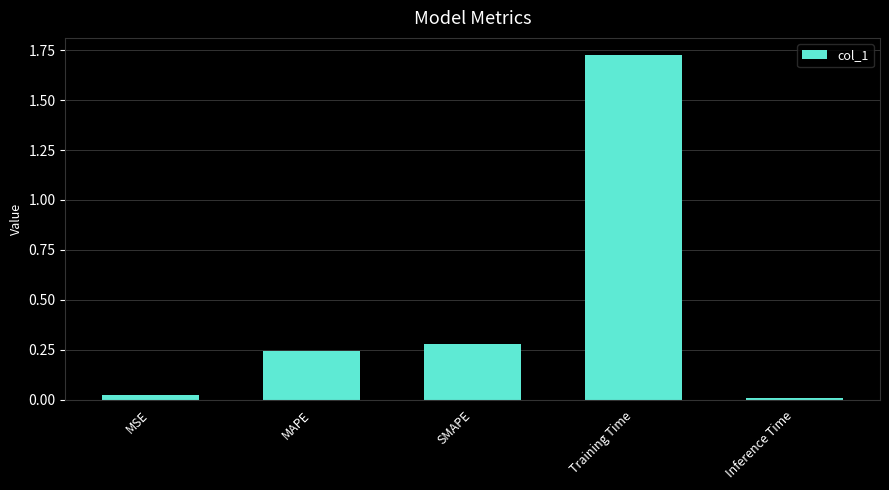

List the labels in order of value, smallest first.

Inference Time, MSE, MAPE, SMAPE, Training Time